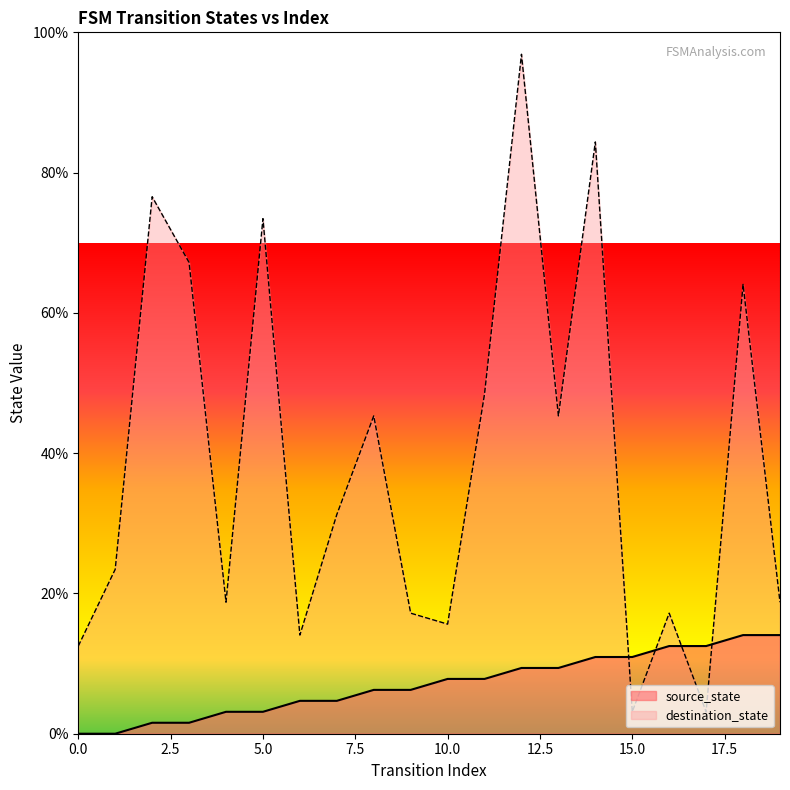

What is the sum of all source_state values?

140.6